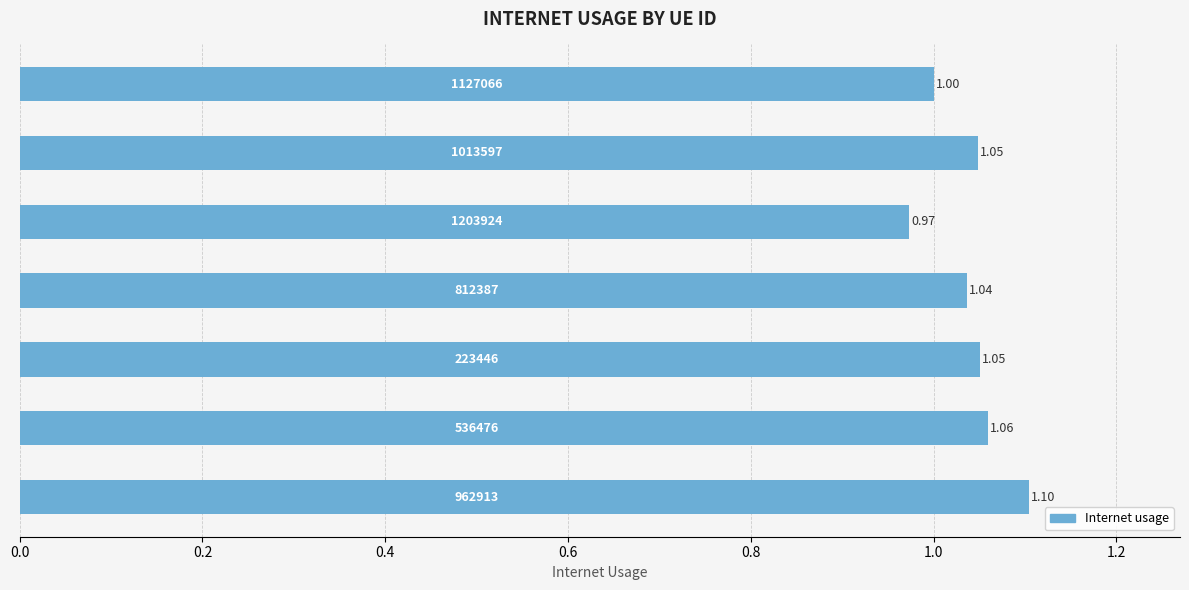

How many values are below 1?

1